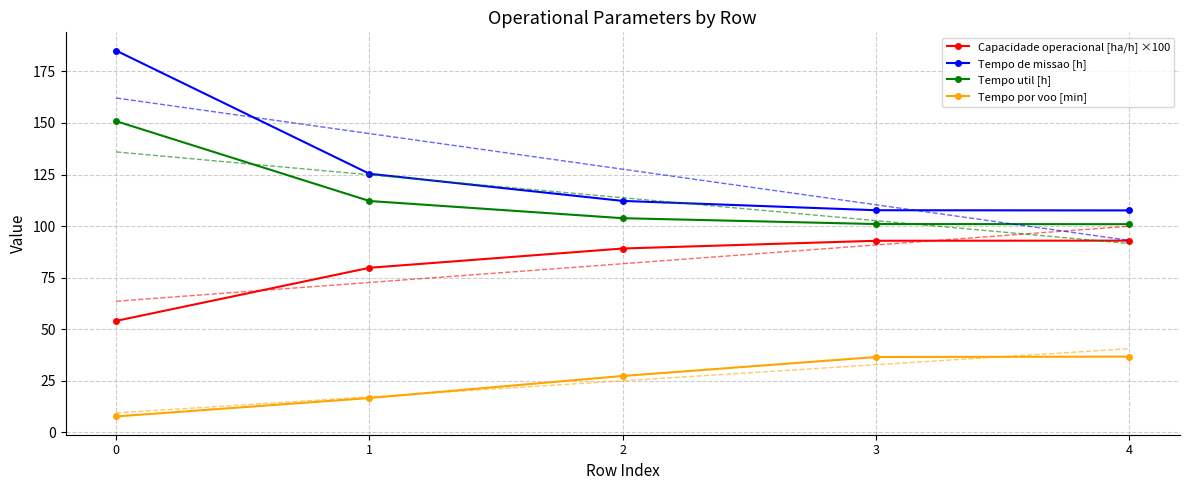

How many data points in Tempo util [h] are less than 103?

2